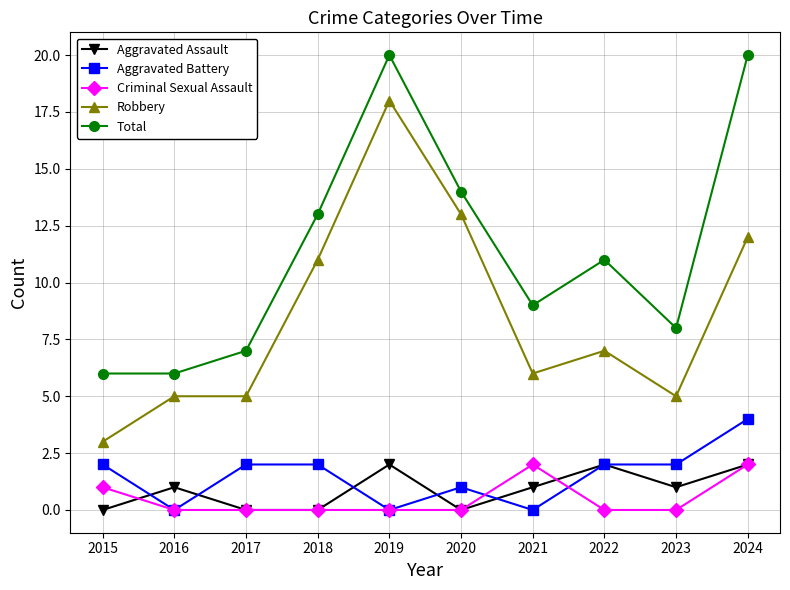

What is the total value across all series at 2015?

12